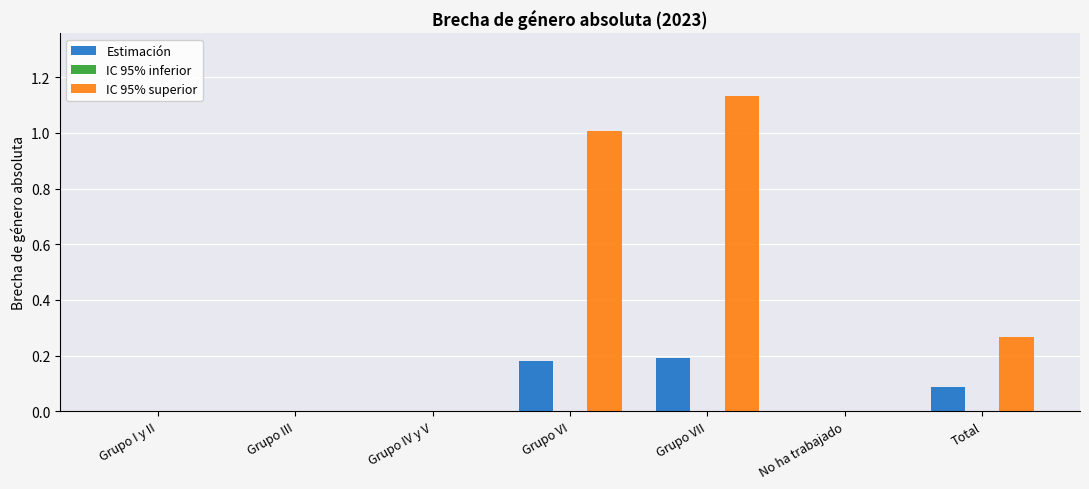

Which category has the highest value in the IC 95% superior series?

Grupo VII